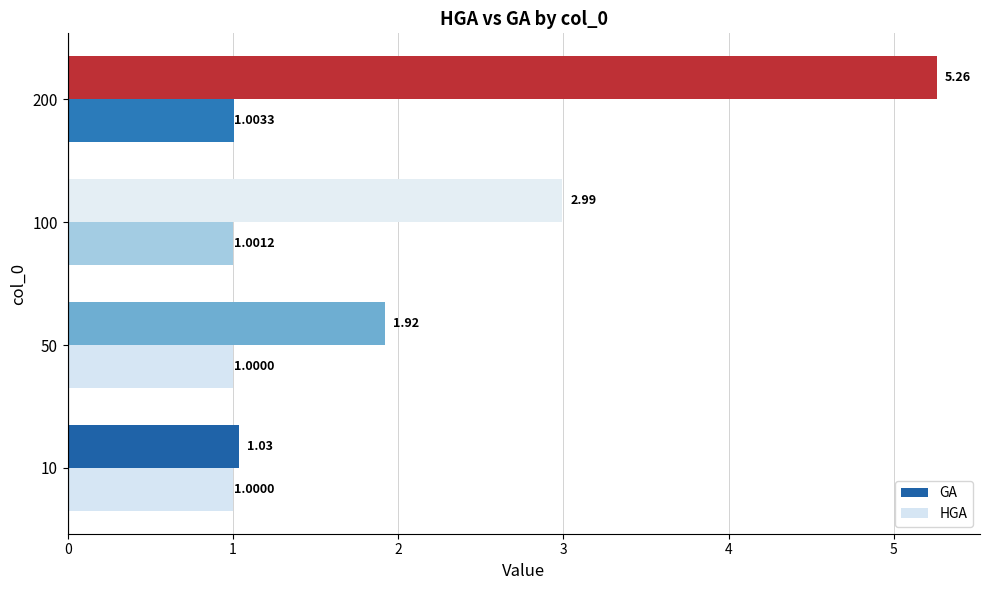

Which series has the largest total across all categories?

GA